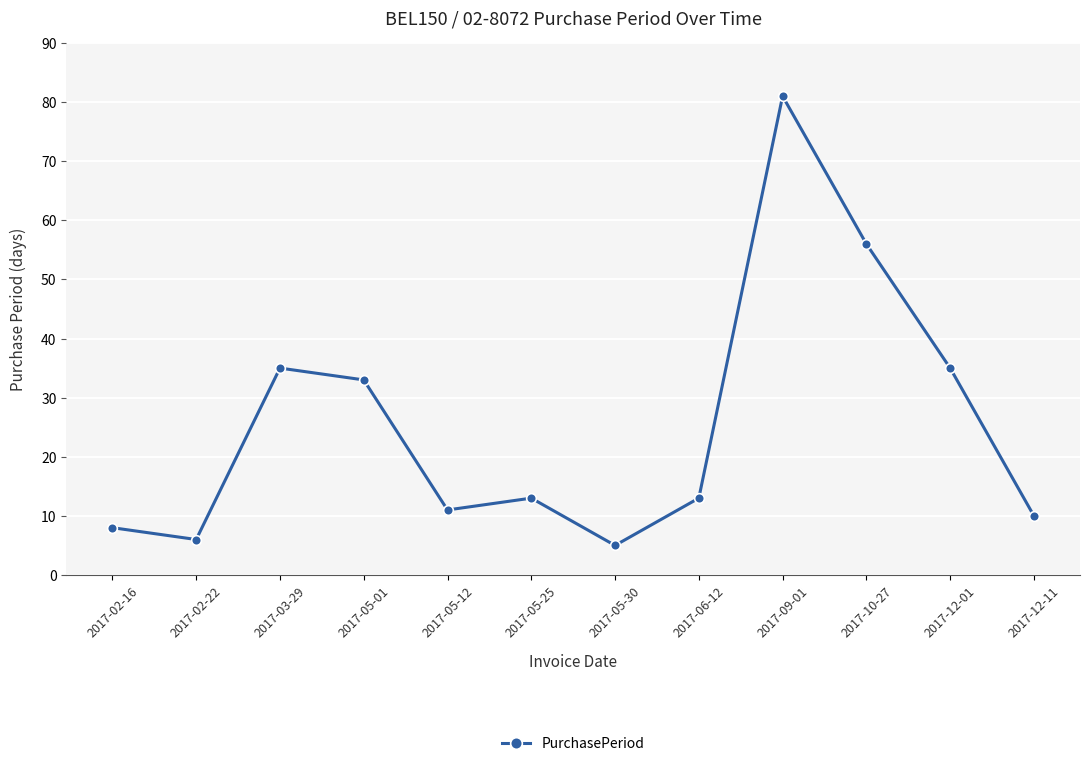

What is the sum of all values?

306